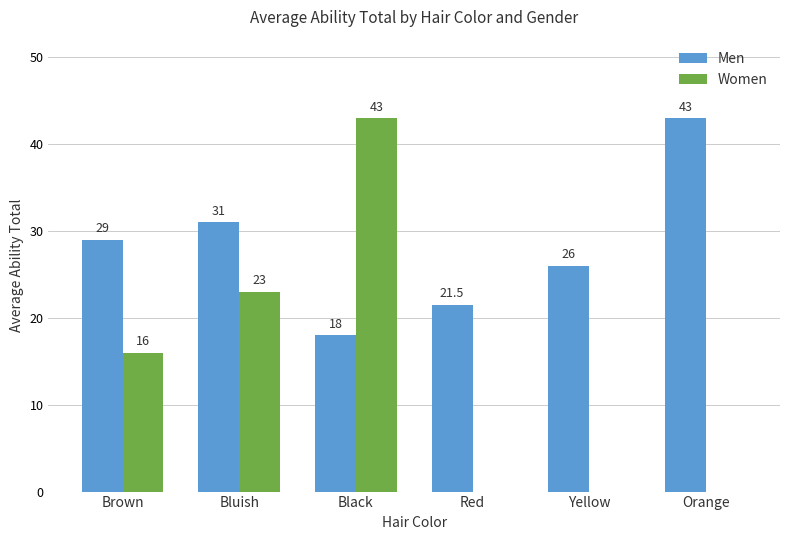

What is the sum of all Women values?

82.0